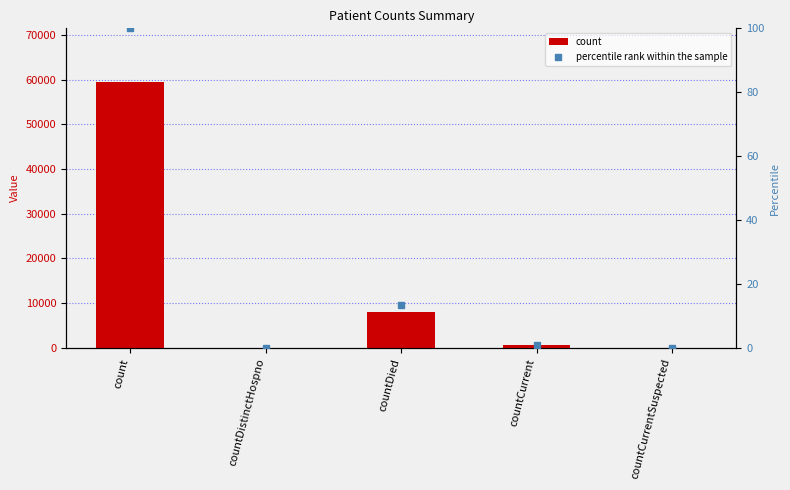

At how many categories does at least one series exceed 5903?

2